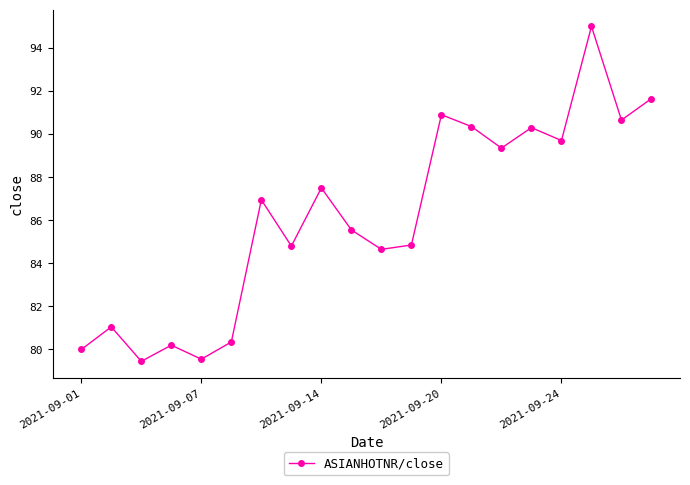

What is the value of the 4th point from the left?

80.2